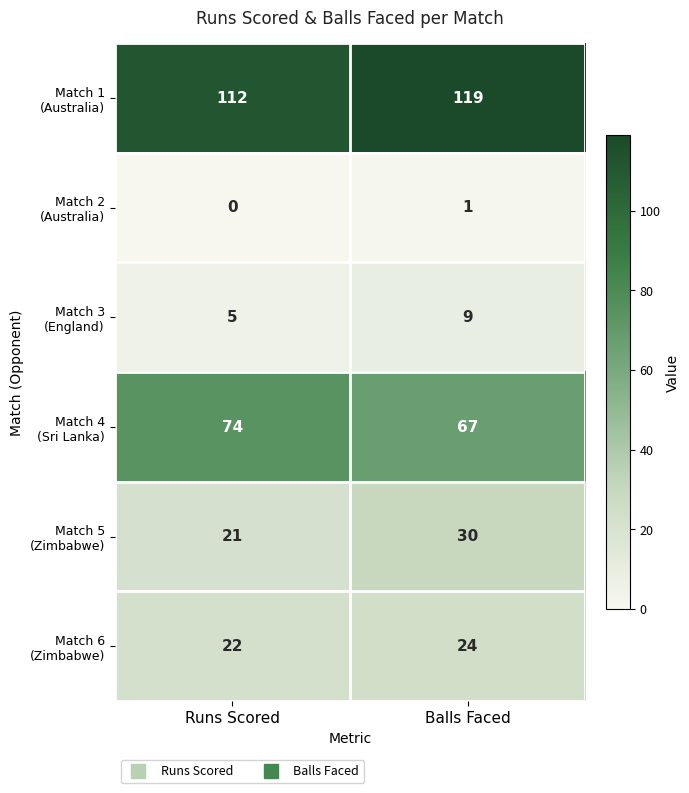

At how many categories does at least one series exceed 116?

1